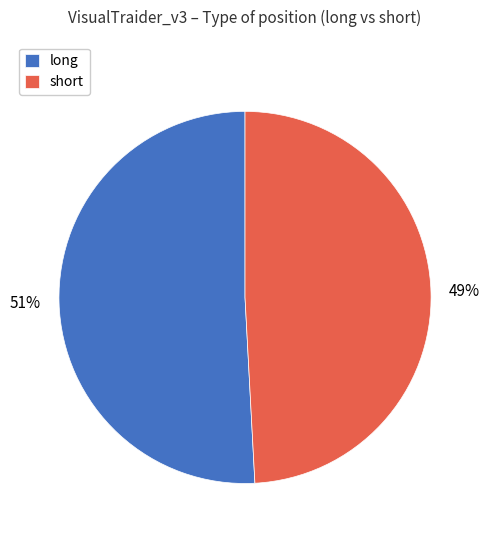

Which category has the biggest portion of the pie?

long